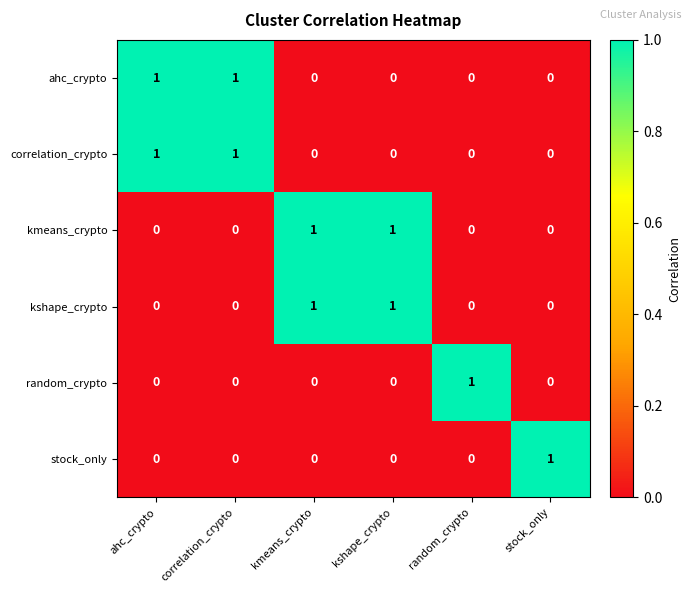

How many categories are shown in the chart?

6